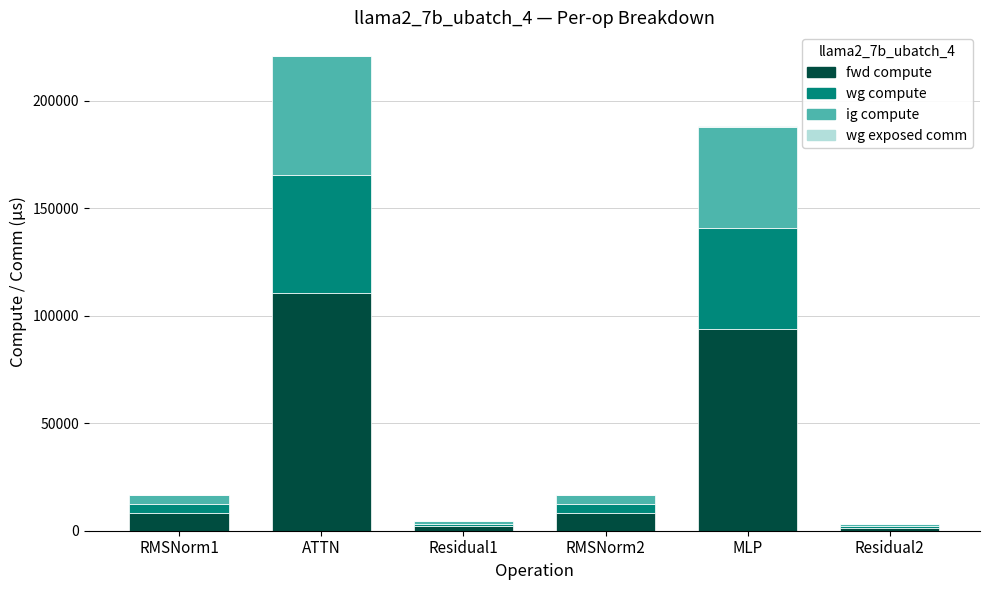

At which category is the sum across all series the highest?

ATTN